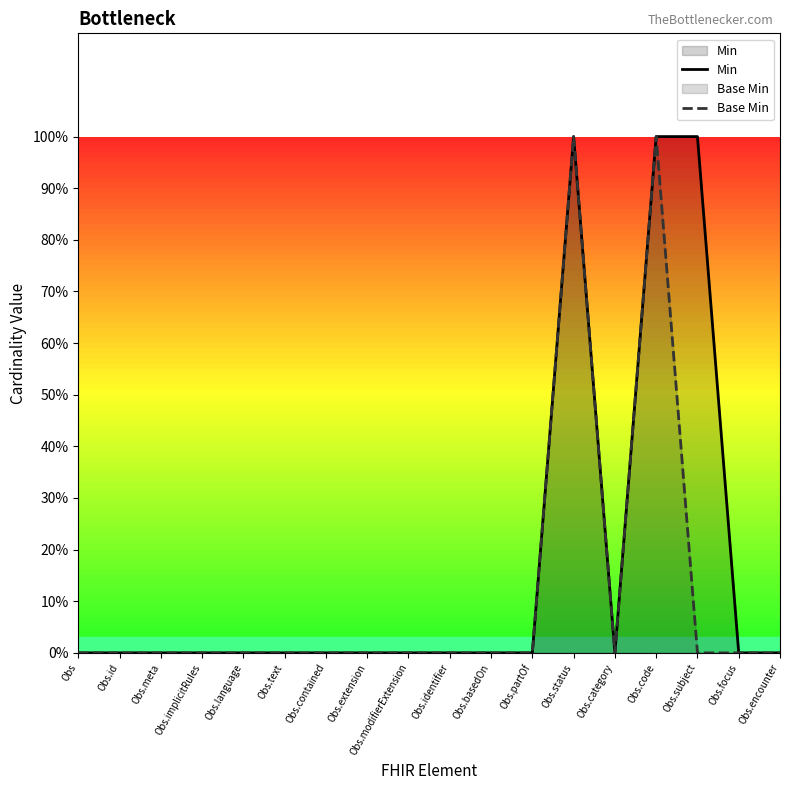

Is it true that Min equals 1 at Obs?

False